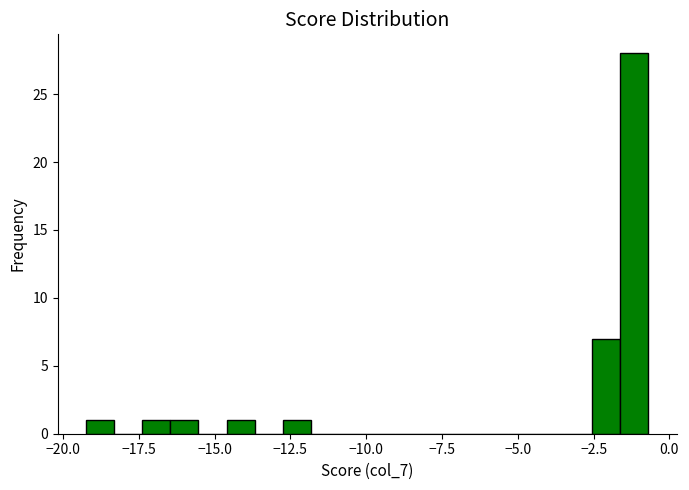

Around what value on the x-axis is the tallest bar? Give the approximate position of its centre, as read against the axis.

-1.0